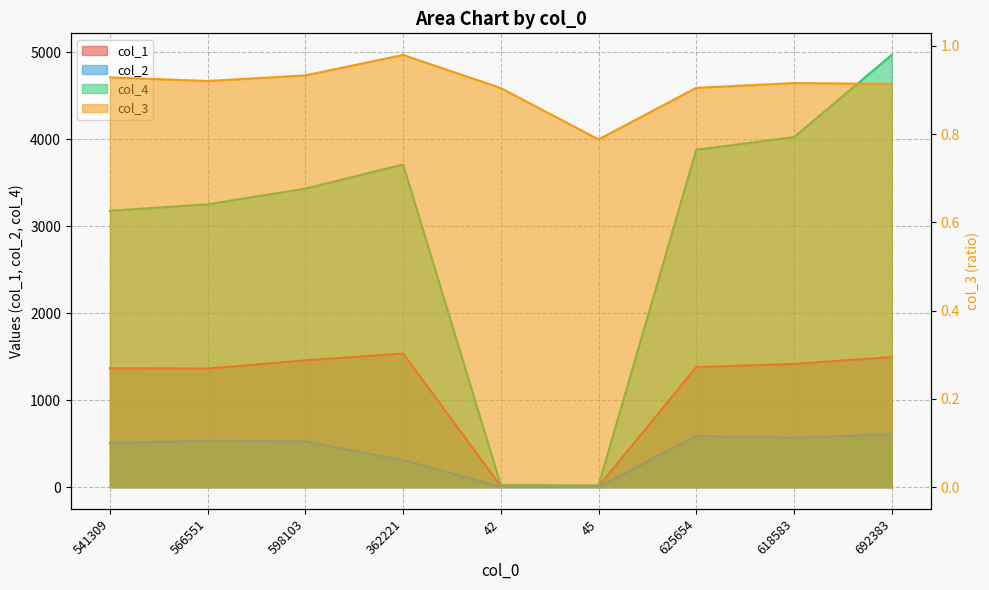

True or false: col_3 and col_4 intersect in this chart.

False